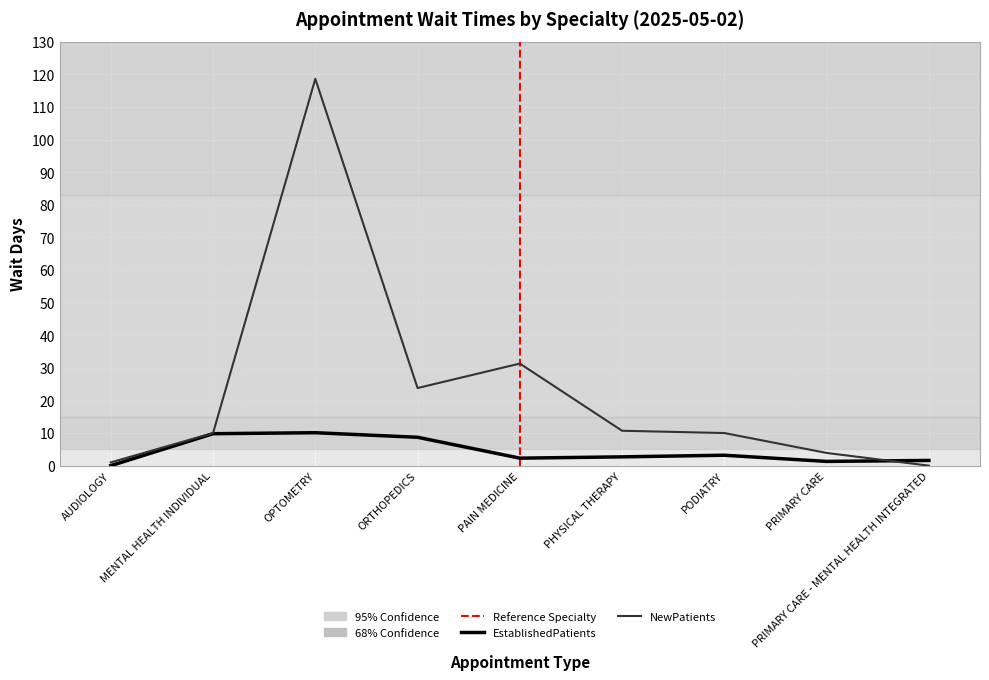

What is the difference between the second highest and minimum values in the NewPatients series?

31.3